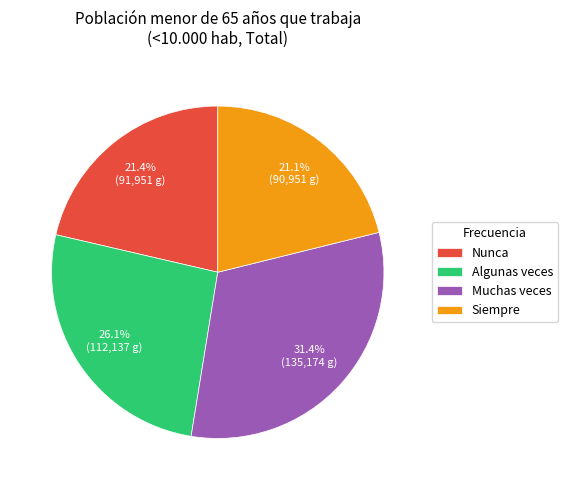

Which category has the biggest portion of the pie?

Muchas veces